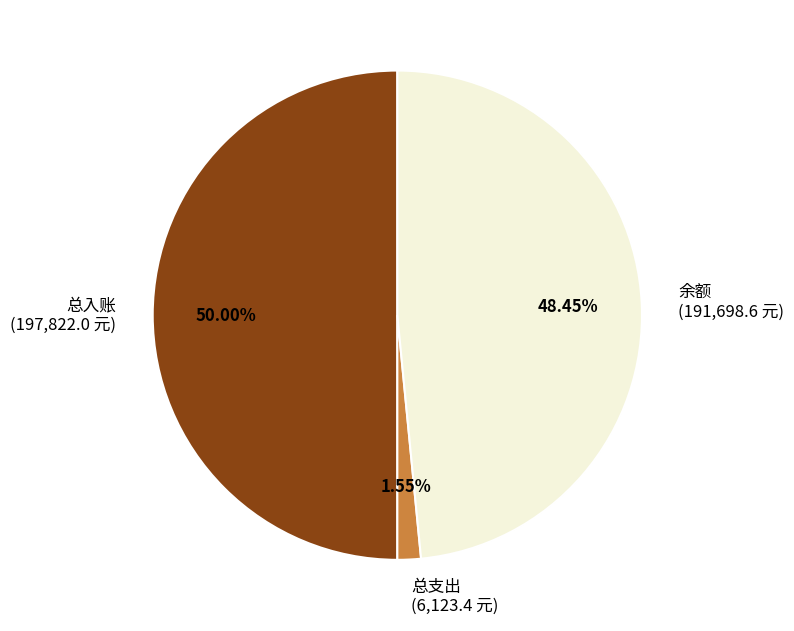

Is it true that 总入账 is 56% of the pie?

False